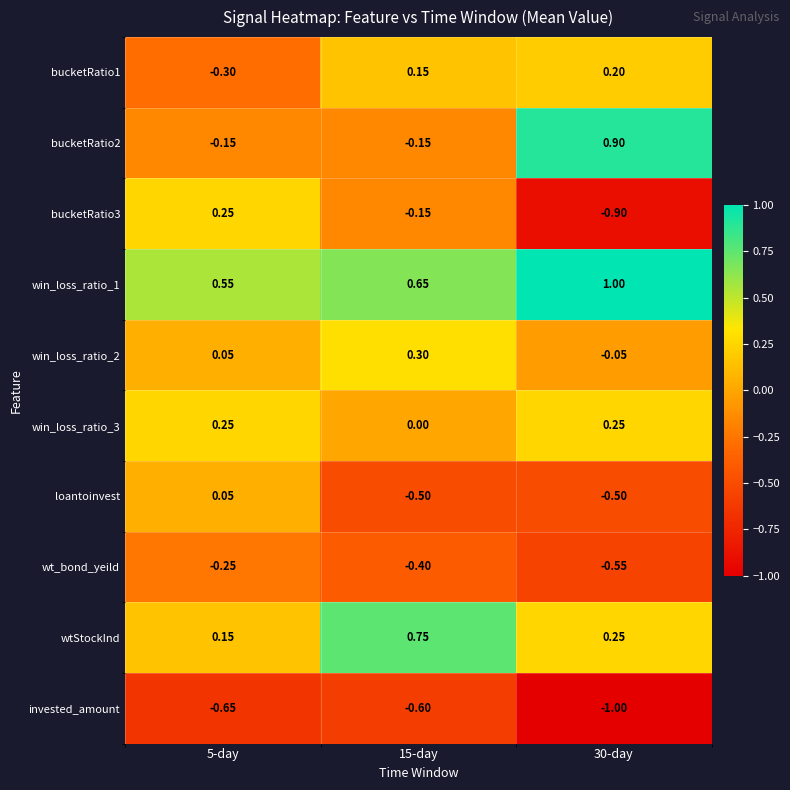

Between 5-day and 15-day, which series saw the biggest shift?

wtStockInd